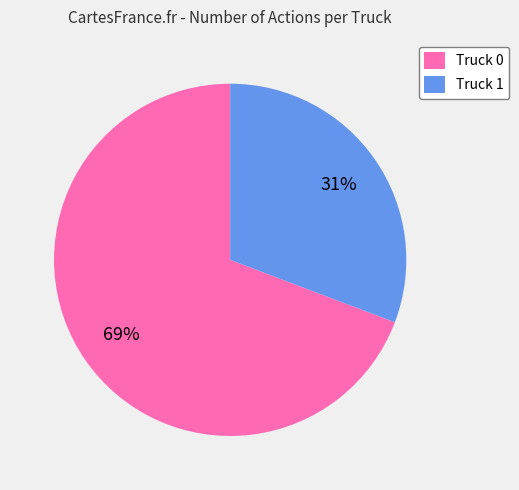

What is the largest slice in the pie chart?

Truck 0